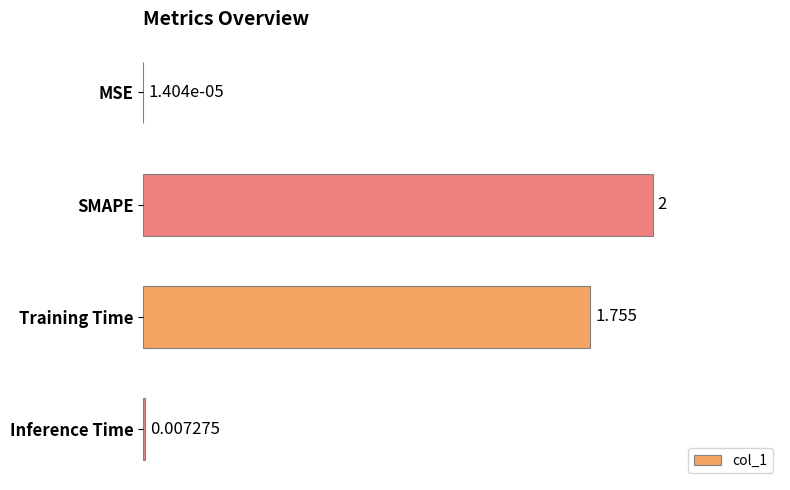

Between SMAPE and Training Time, which is larger?

SMAPE